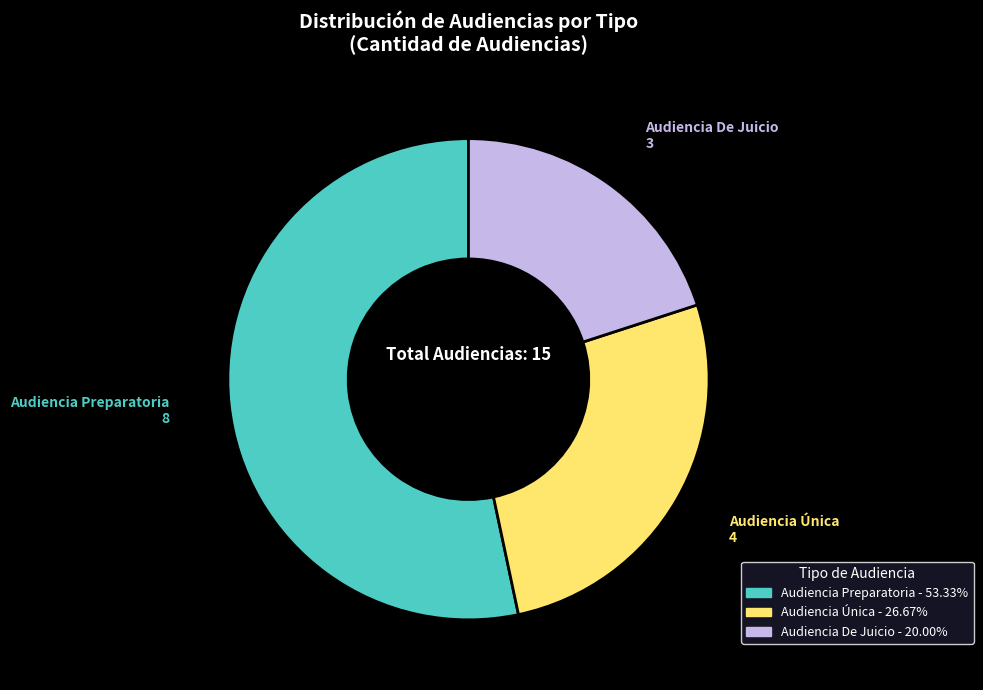

Approximately how many times larger is the value at Audiencia Única compared to Audiencia De Juicio?

1.3